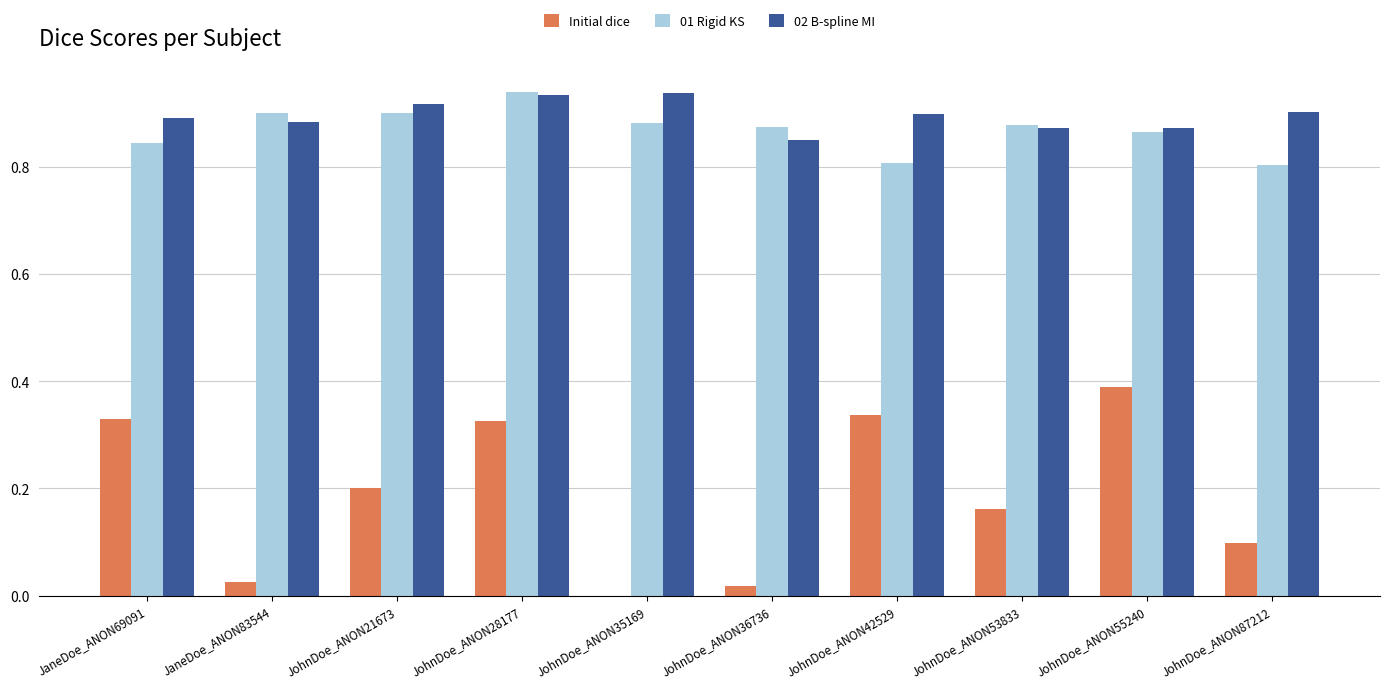

The Initial dice series shows 0.2 at JohnDoe_ANON21673. True or false?

True